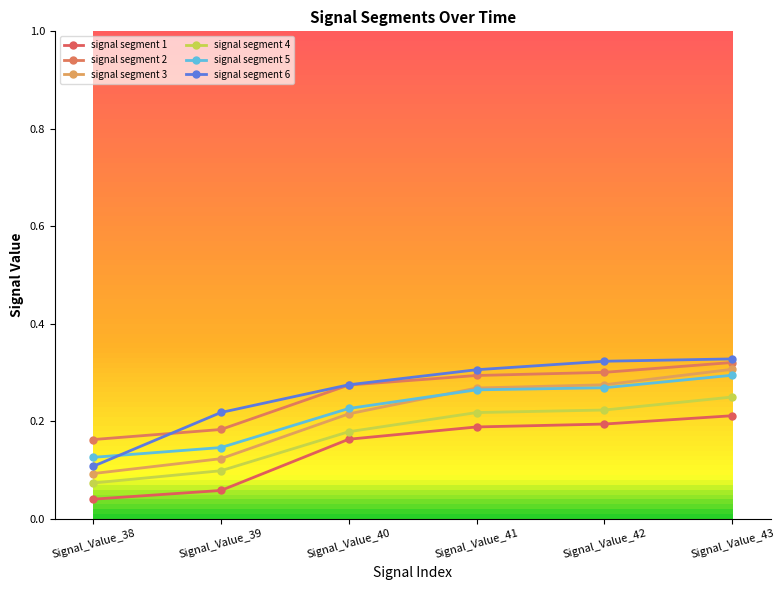

True or false: signal segment 5 and signal segment 1 cross at least once.

False